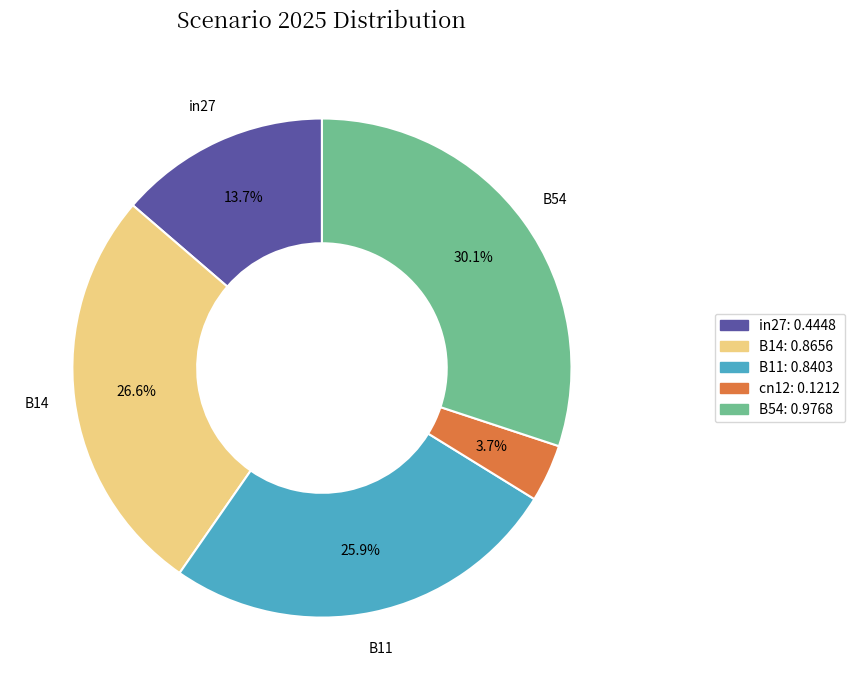

Count the number of slices in the pie.

5